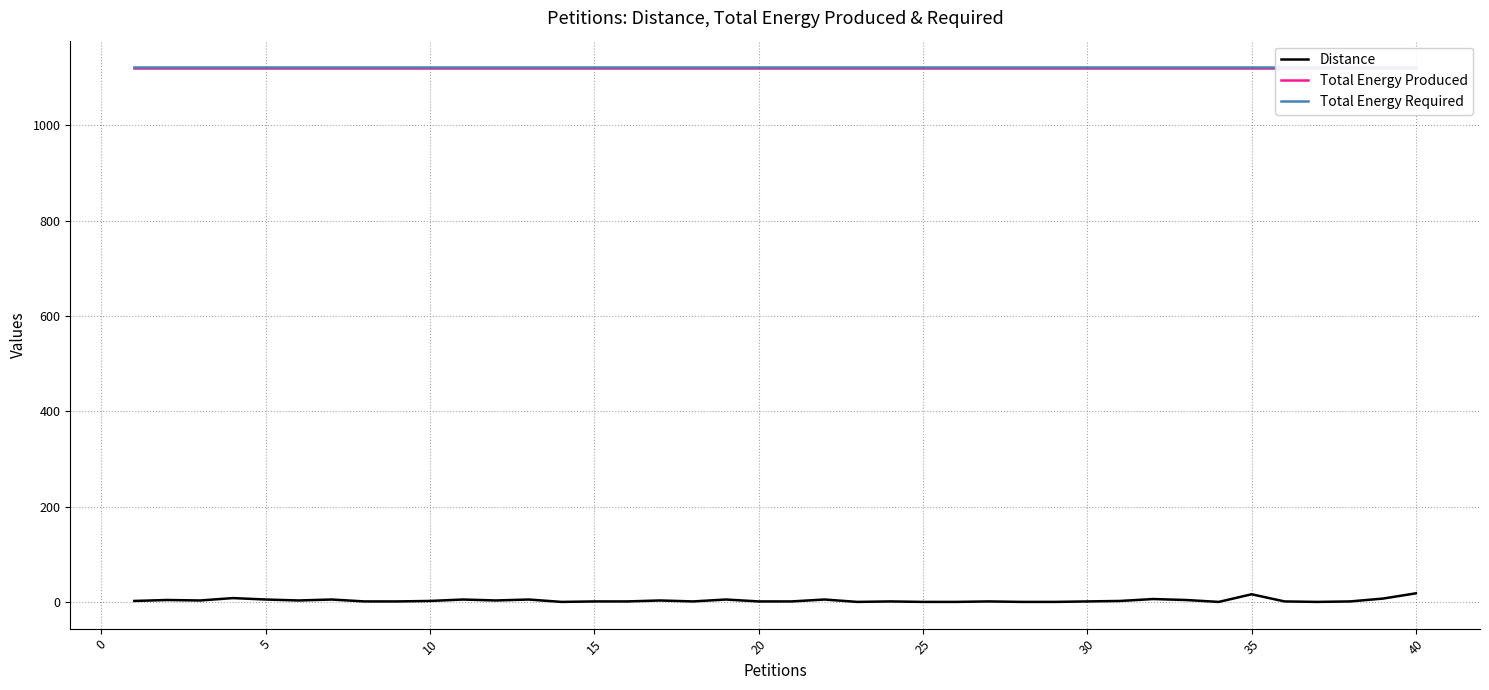

True or false: Total Energy Required has a value of 1121 at 10.

True